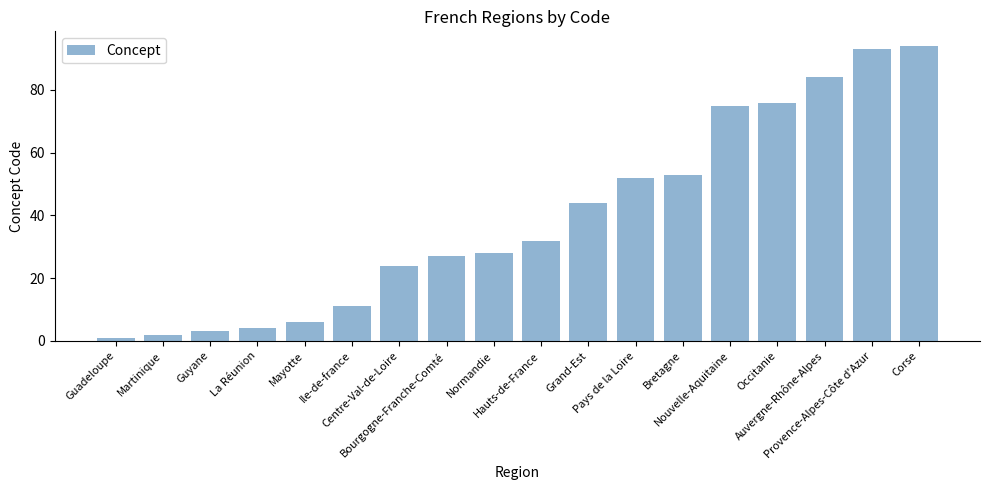

Reading left to right, list all the values displayed in this chart.

Guadeloupe=1	Martinique=2	Guyane=3	La Réunion=4	Mayotte=6	Ile-de-france=11	Centre-Val-de-Loire=24	Bourgogne-Franche-Comté=27	Normandie=28	Hauts-de-France=32	Grand-Est=44	Pays de la Loire=52	Bretagne=53	Nouvelle-Aquitaine=75	Occitanie=76	Auvergne-Rhône-Alpes=84	Provence-Alpes-Côte d'Azur=93	Corse=94